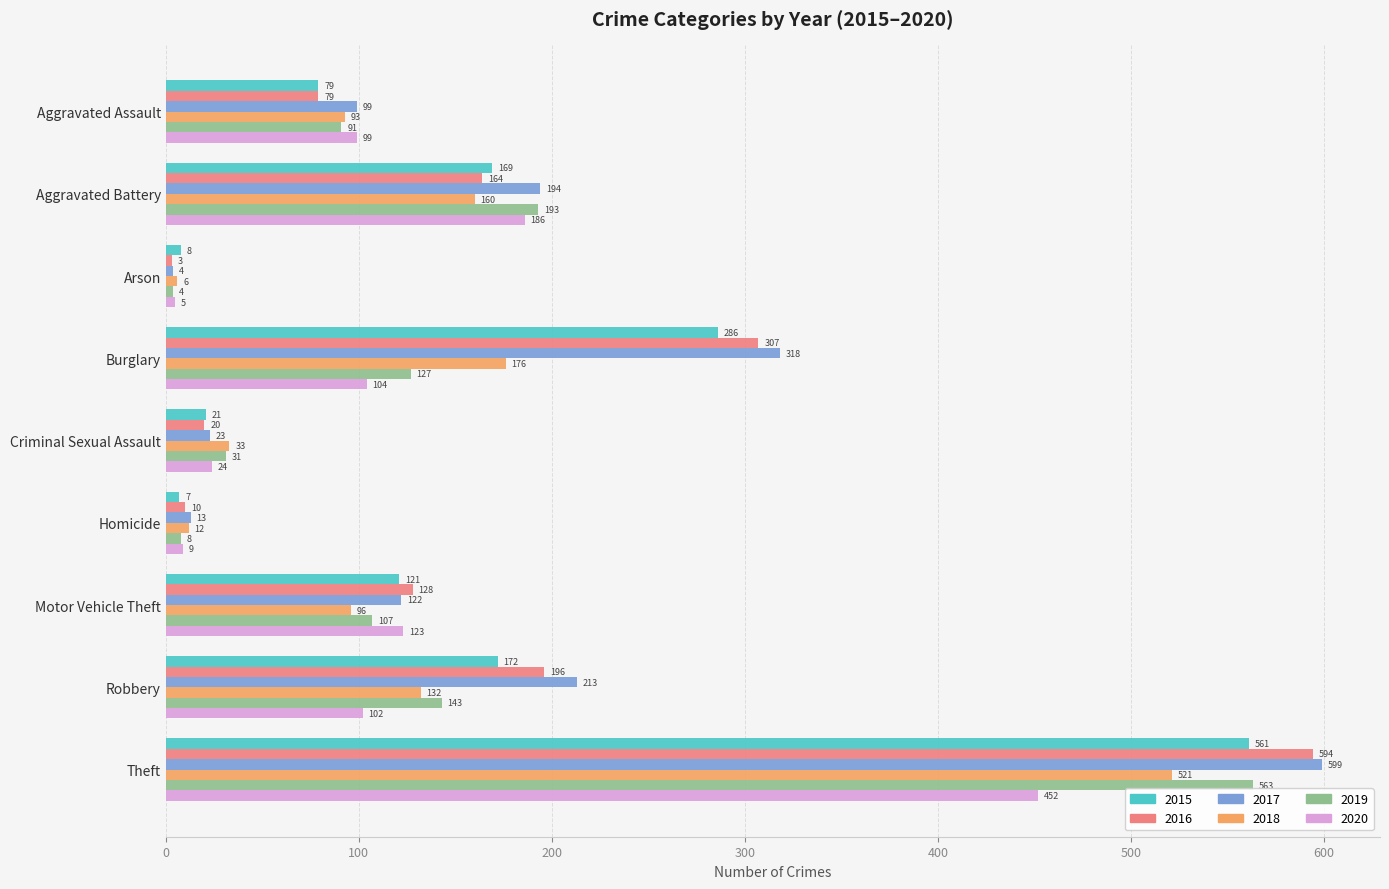

List the series in order of their peak value, highest first.

2017, 2016, 2019, 2015, 2018, 2020